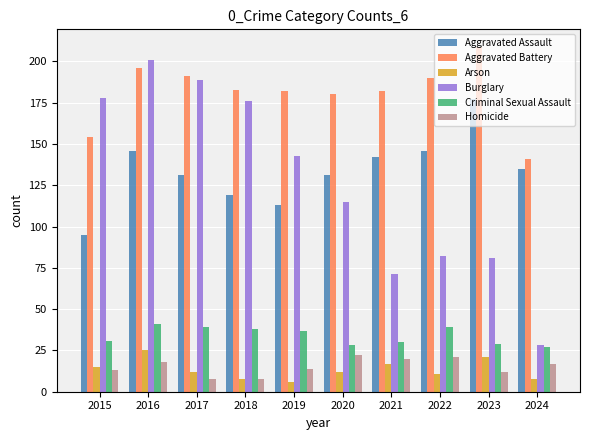

Read the Arson value at 2019, to the nearest 10.

10